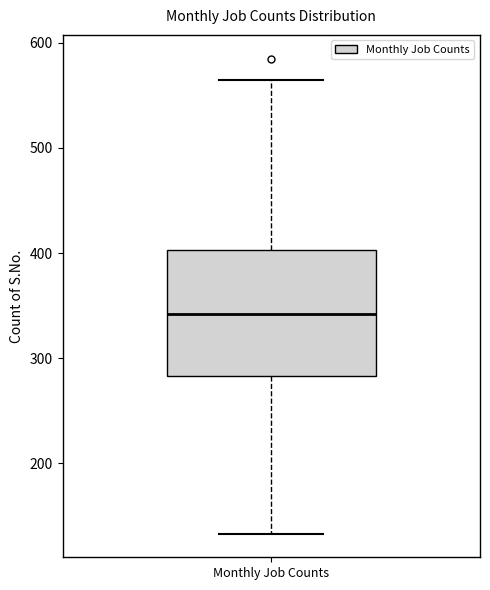

Read this box plot against the y-axis: the position of the median line, the range covered by the box, and the ends of both whiskers. The values are not printed on the chart, so give them approximately, as read against the axis.

median 340, box 280 to 400, whiskers 130 to 570